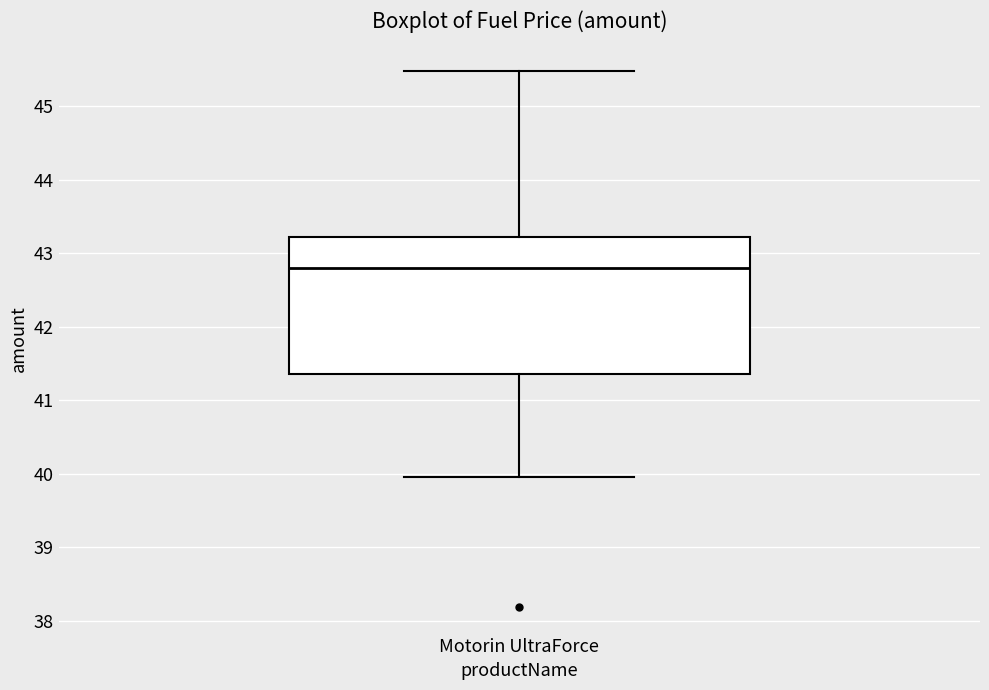

Read this box plot against the y-axis: the position of the median line, the range covered by the box, and the ends of both whiskers. The values are not printed on the chart, so give them approximately, as read against the axis.

median 42.8, box 41.4 to 43.2, whiskers 40.0 to 45.5